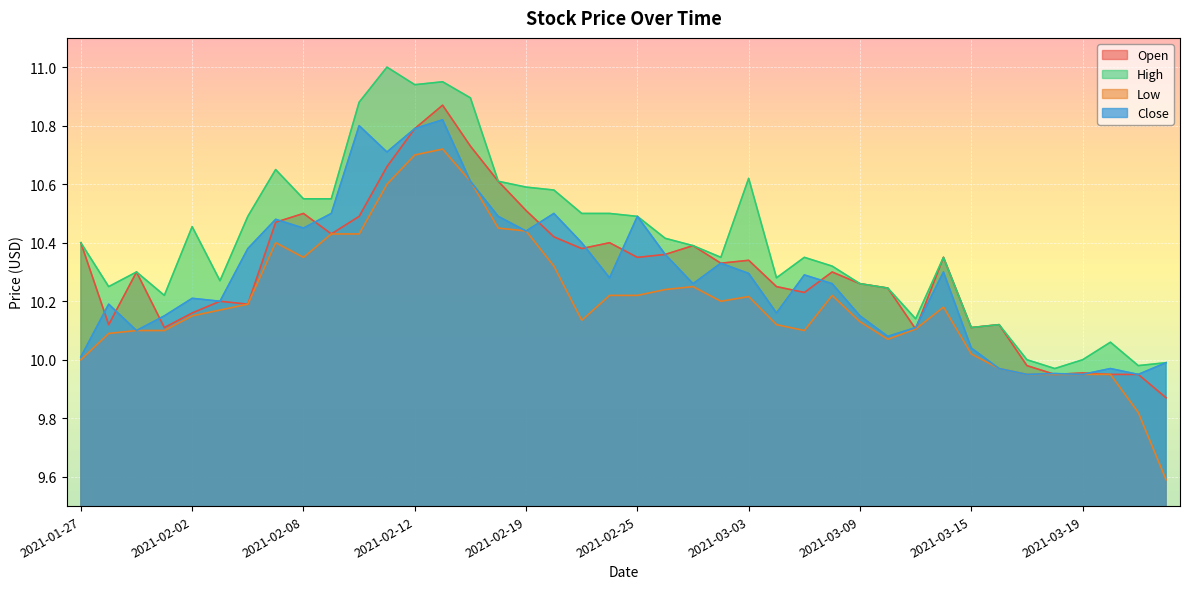

What is the label of the 23rd point from the left?

2021-03-01